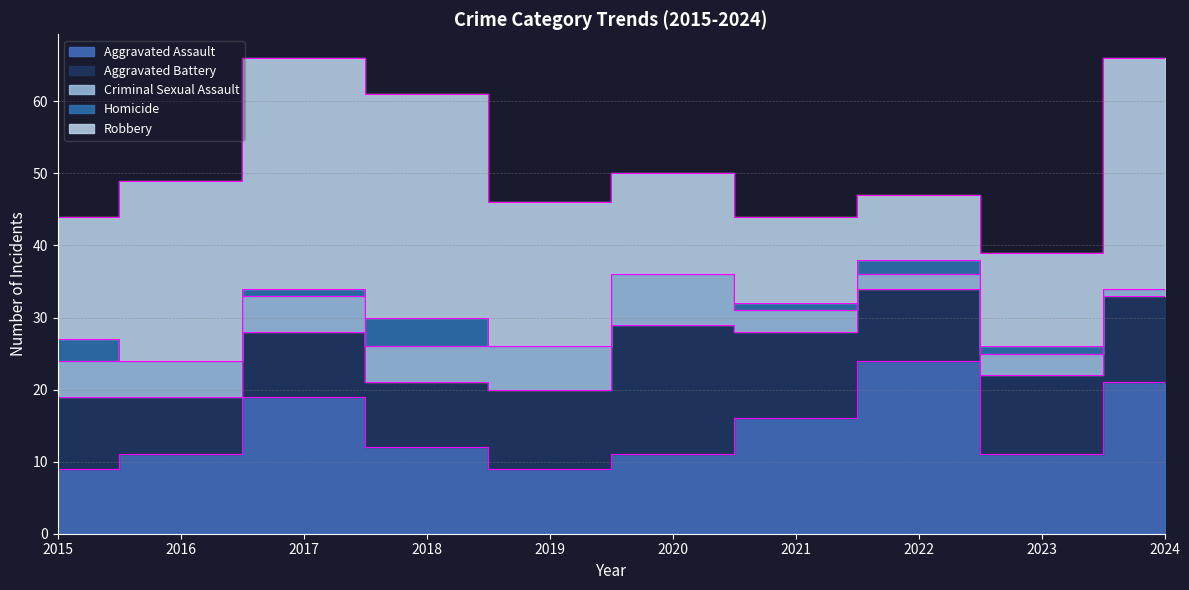

At how many categories does at least one series exceed 16?

8